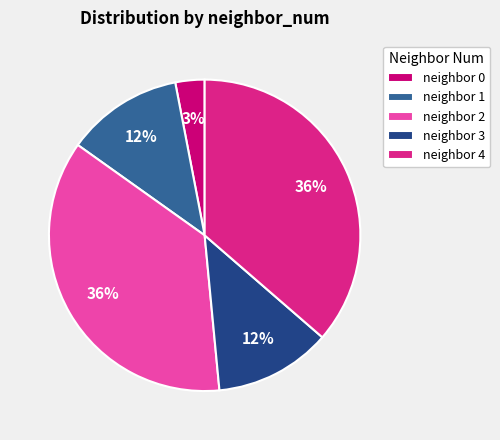

Approximately how many times larger is the value at neighbor 4 compared to neighbor 0?

12.0